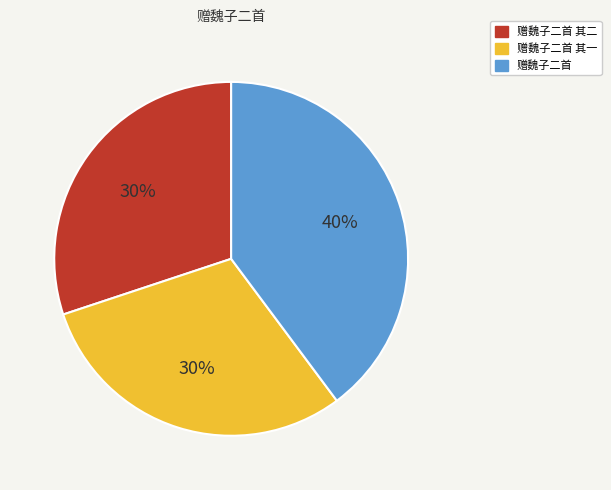

How many slices are in this pie chart?

3